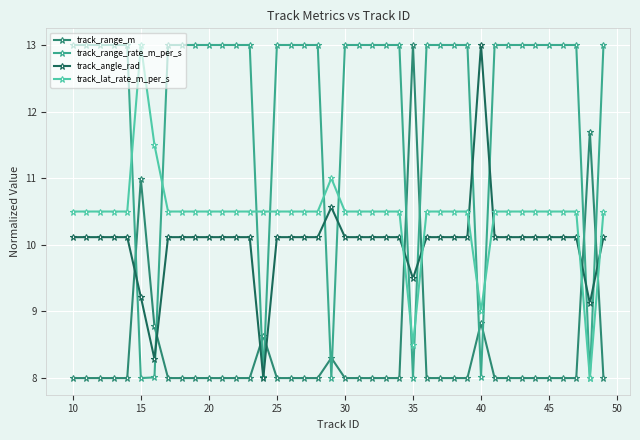

What is the value of the track_range_rate_m_per_s point at the 24th from the left?

13.0